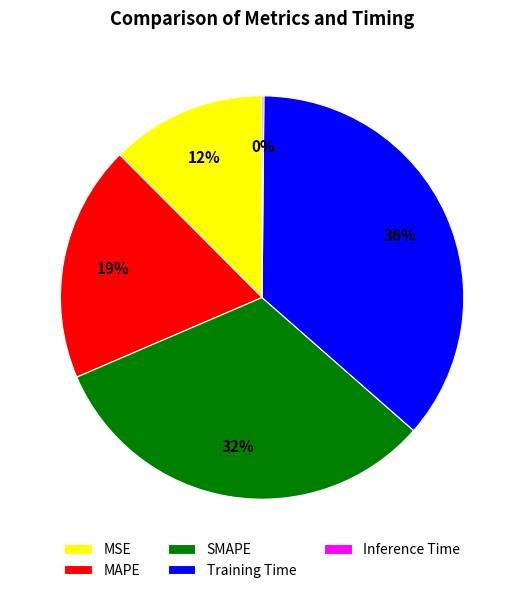

Which category has the biggest portion of the pie?

Training Time